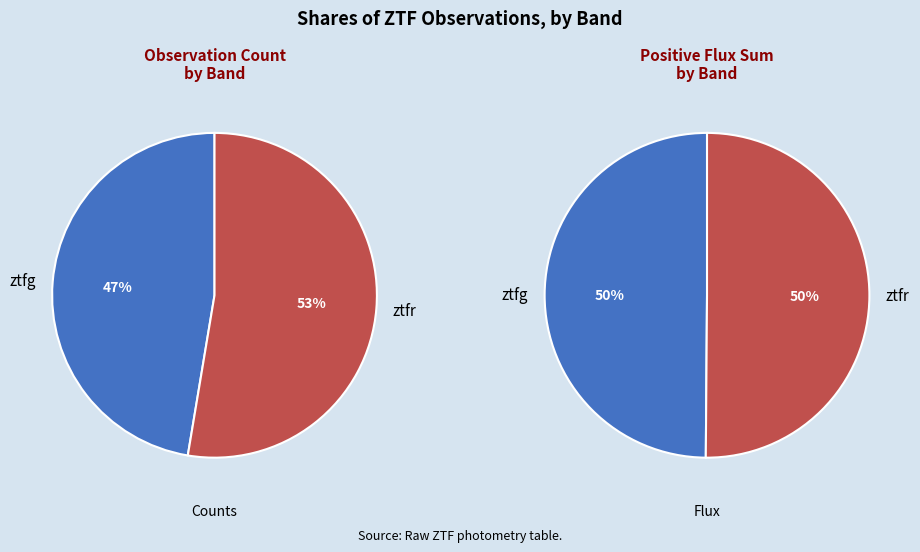

What portion of the pie excludes ztfg?

52.6%